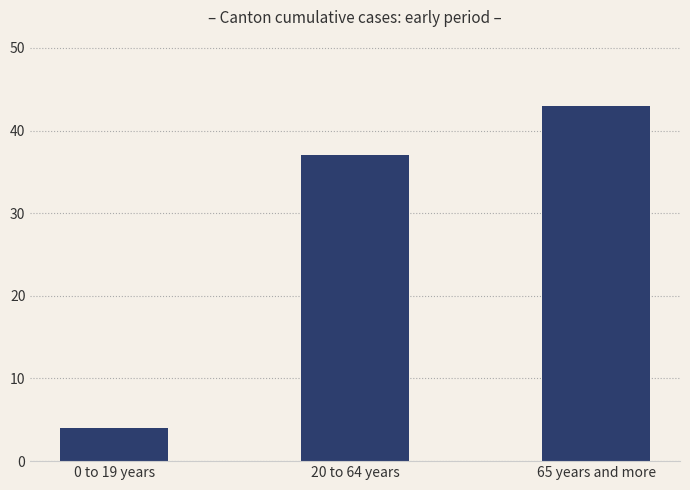

What is the label of the 2nd bar from the right?

20 to 64 years